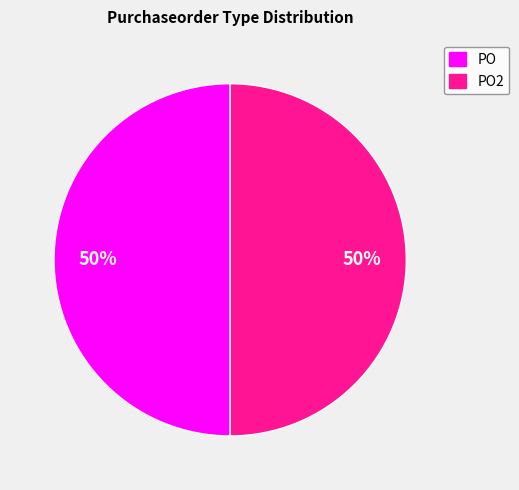

To the nearest percent, what is the average slice percentage?

50%